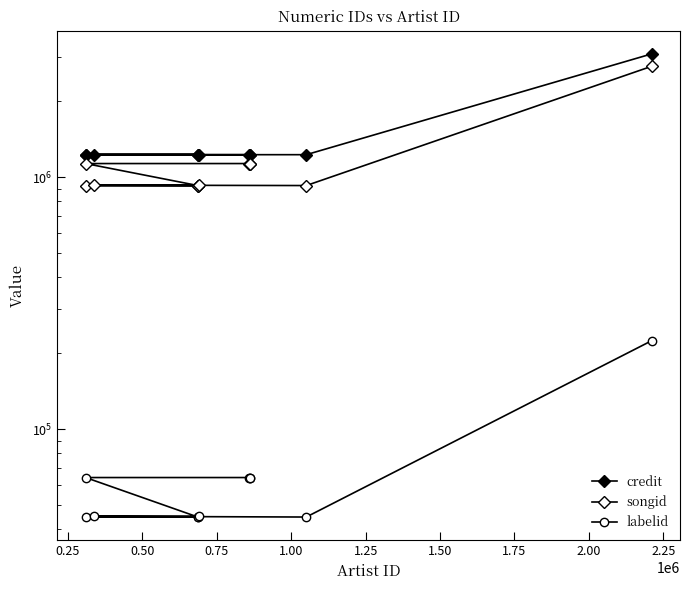

Which series has the largest total across all categories?

credit